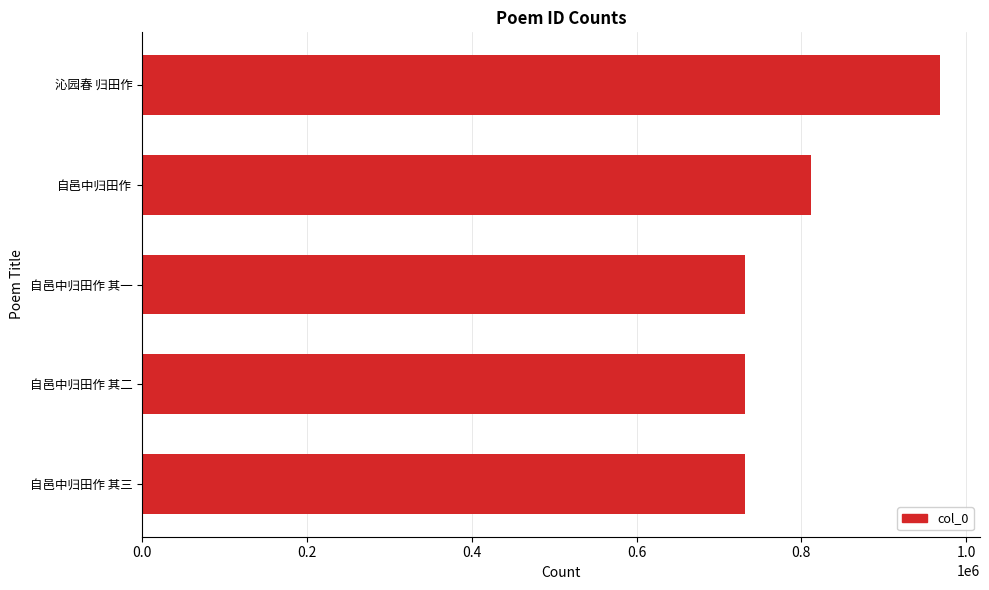

Where is the data nearest to the value 850037?

自邑中归田作